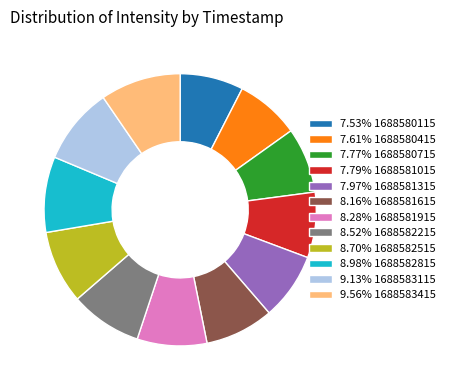

Does any single category account for the majority?

No